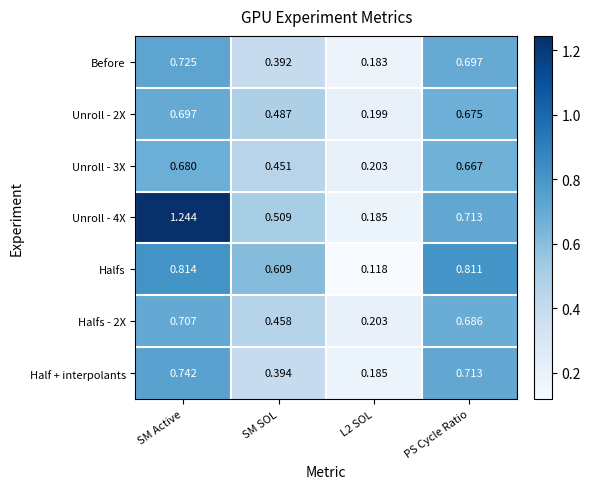

At which category is the sum across all series the highest?

SM Active